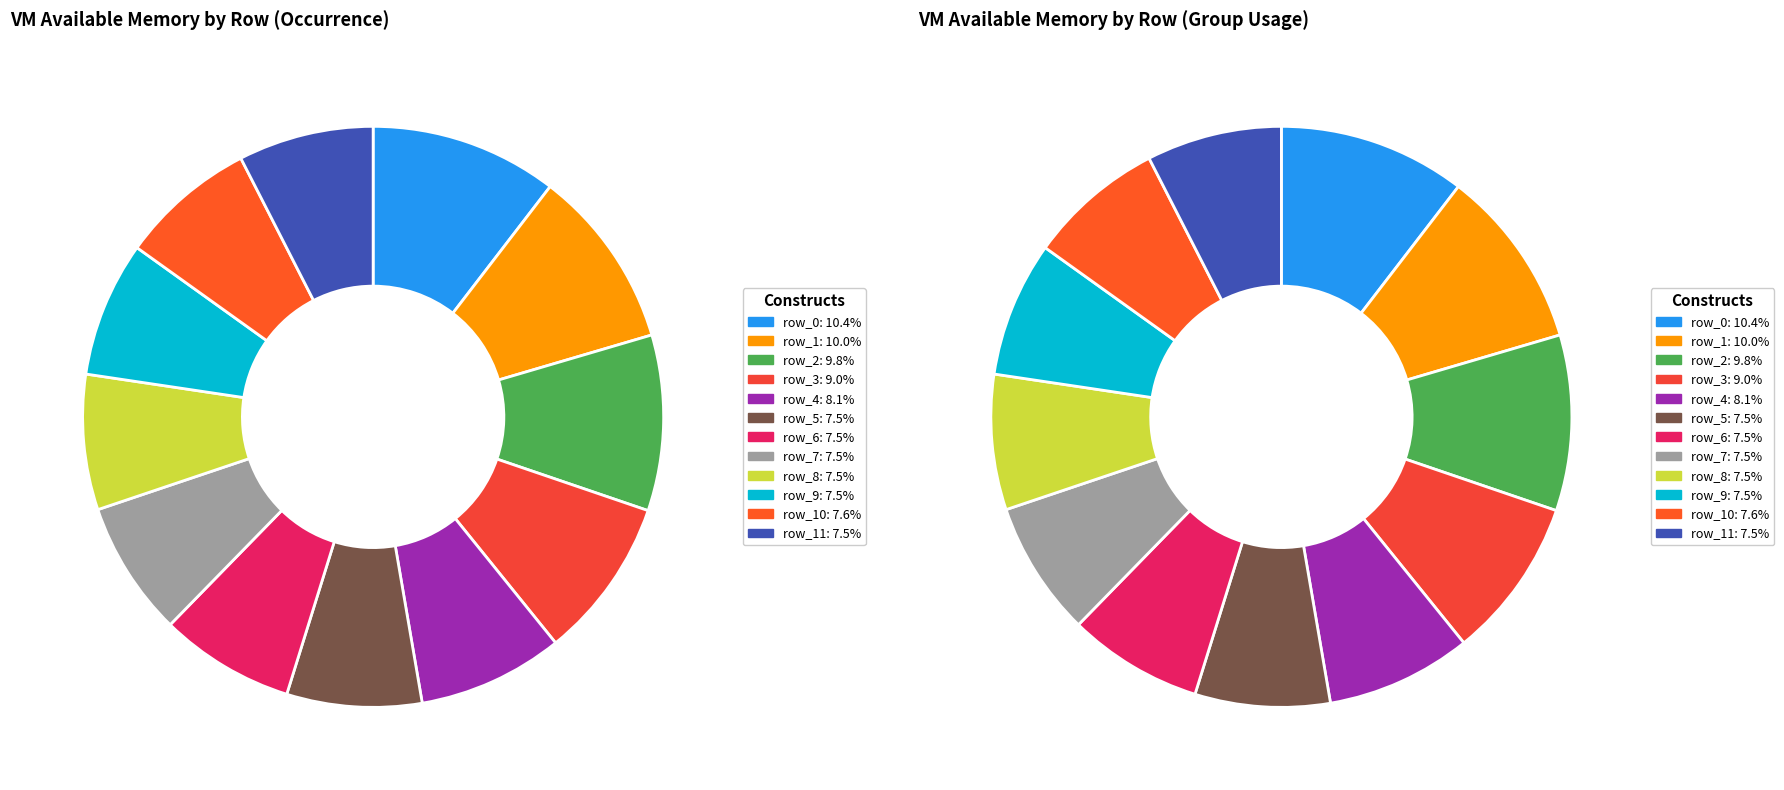

Does any single category account for the majority?

No